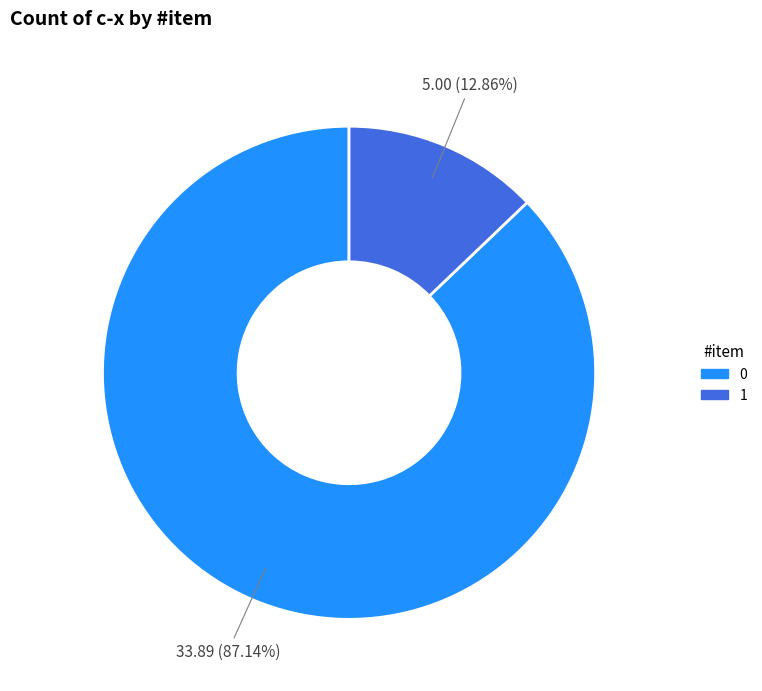

Rank the categories by value from lowest to highest.

1, 0